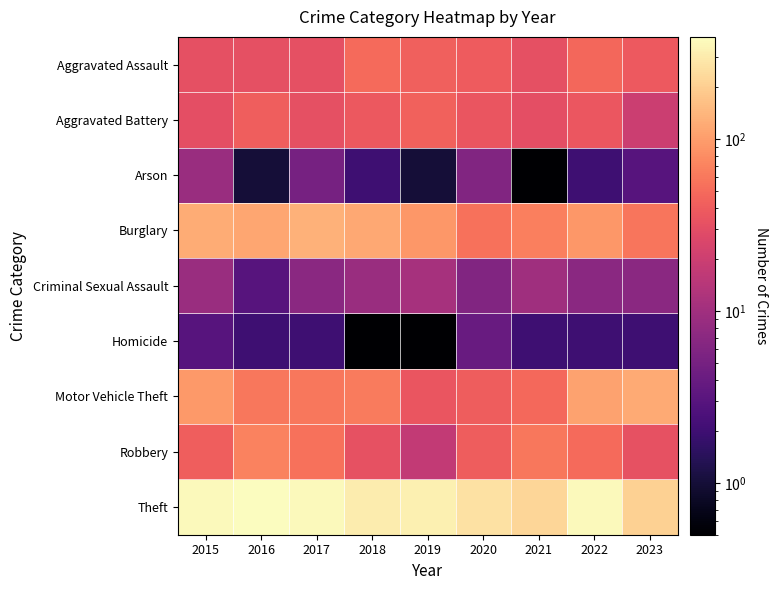

At which category does the chart reach its minimum across all series?

2021